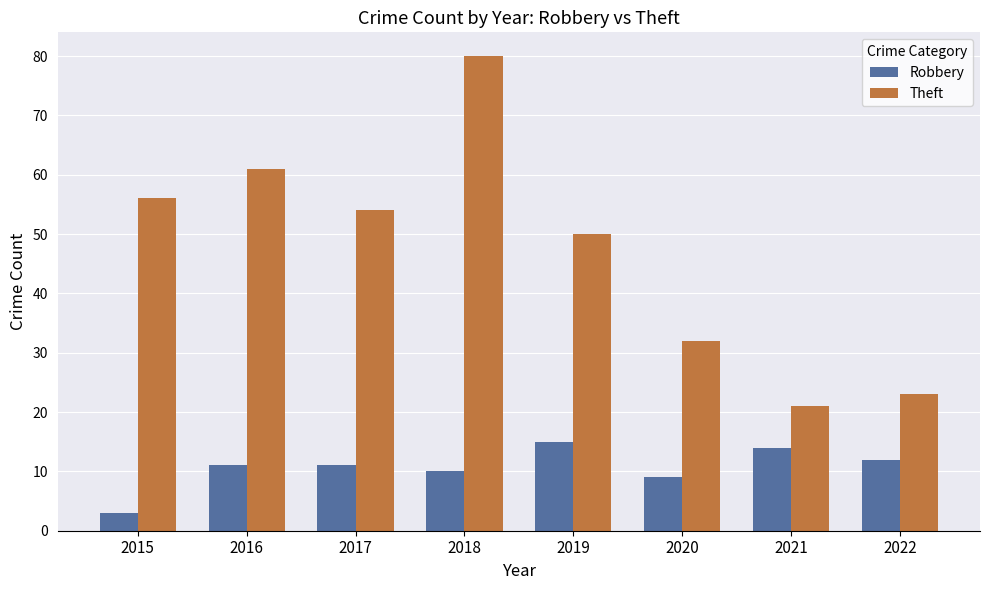

What is the difference between the Robbery values at 2019 and 2017?

4